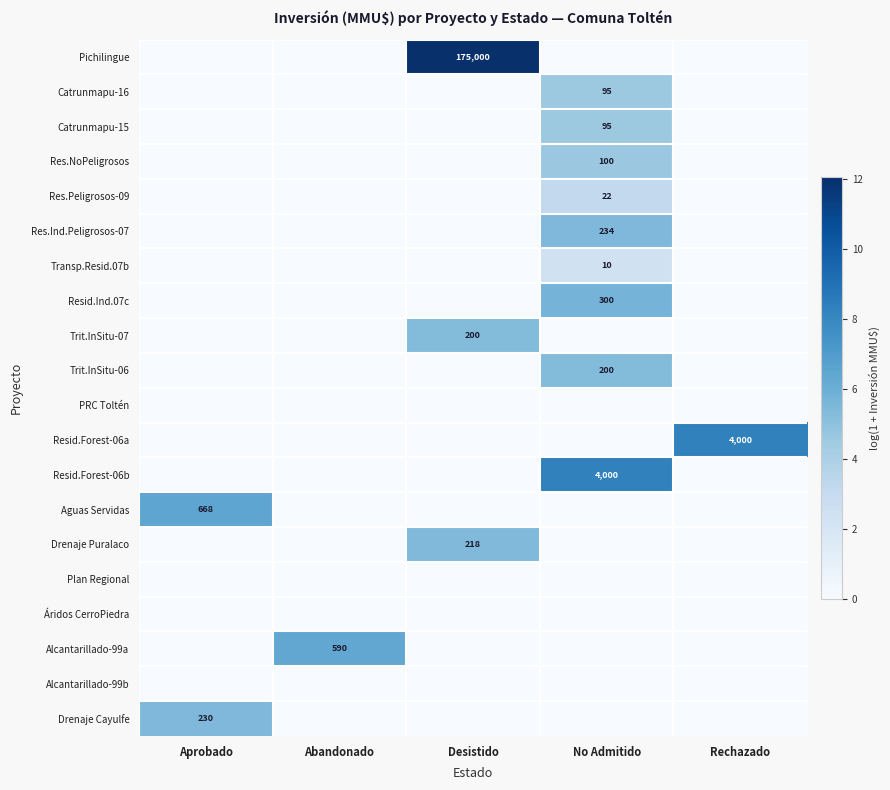

The value of Drenaje Puralaco at Desistido is 296. True or false?

False